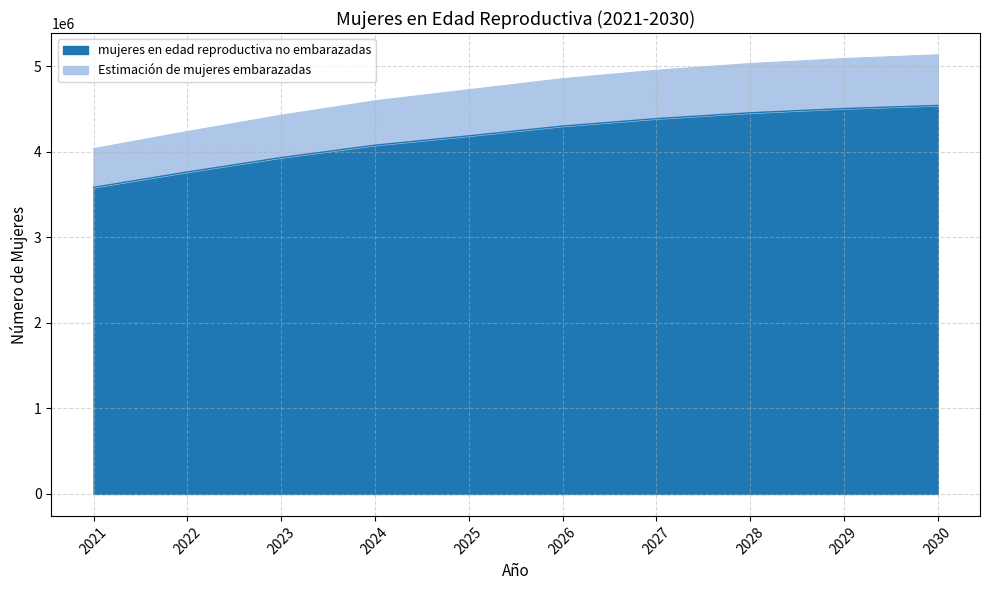

Which series has the widest spread of values?

Estimación de mujeres embarazadas